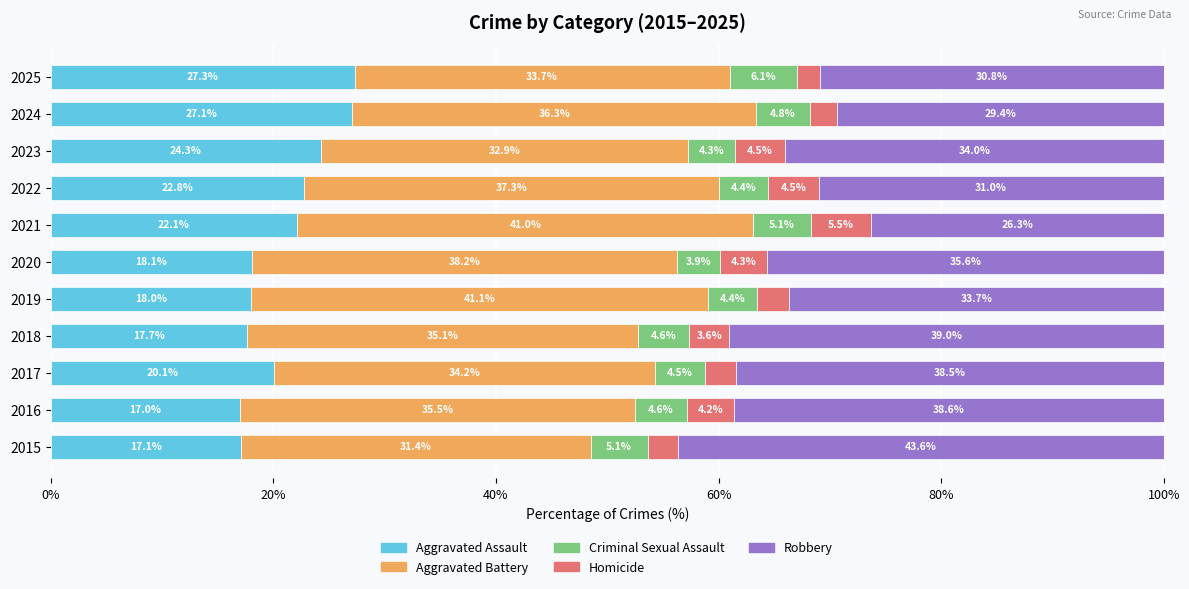

What is the difference between the maximum and minimum values in the Aggravated Assault series?

10.3